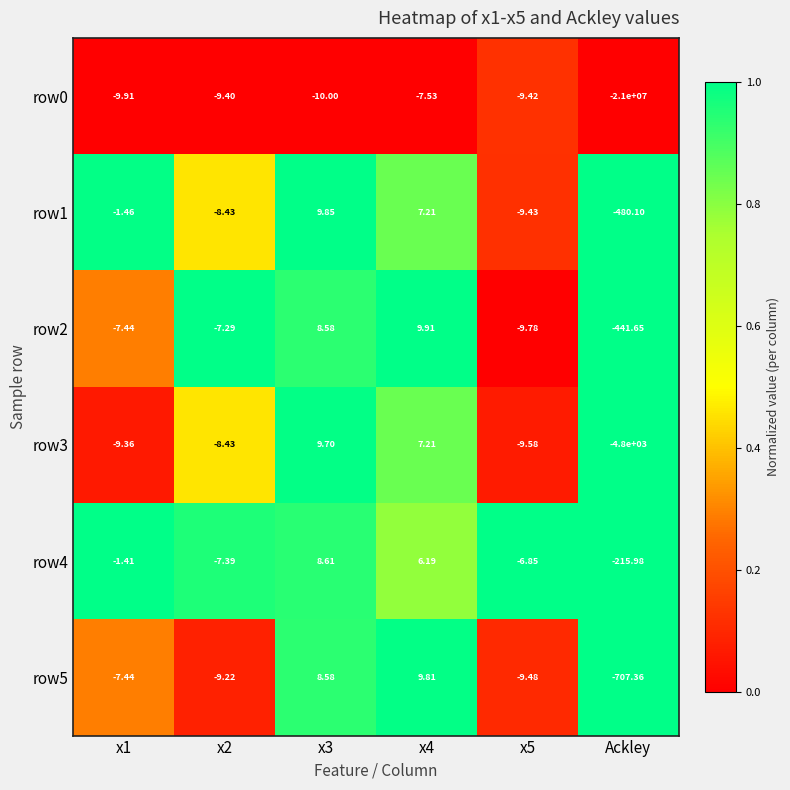

Which category has the lowest value in the row0 series?

Ackley